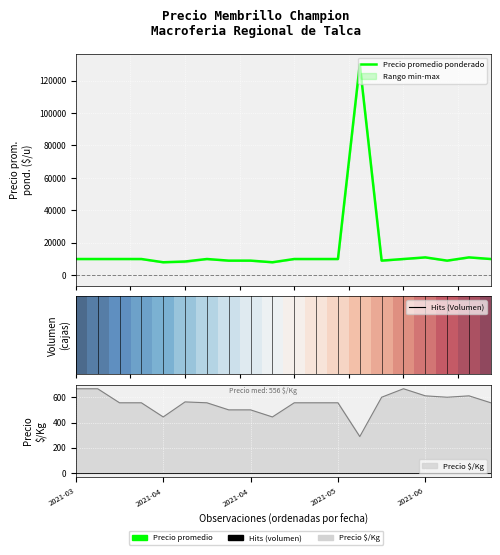

True or false: Precio promedio ponderado has more than 0 points higher than both neighbors.

True